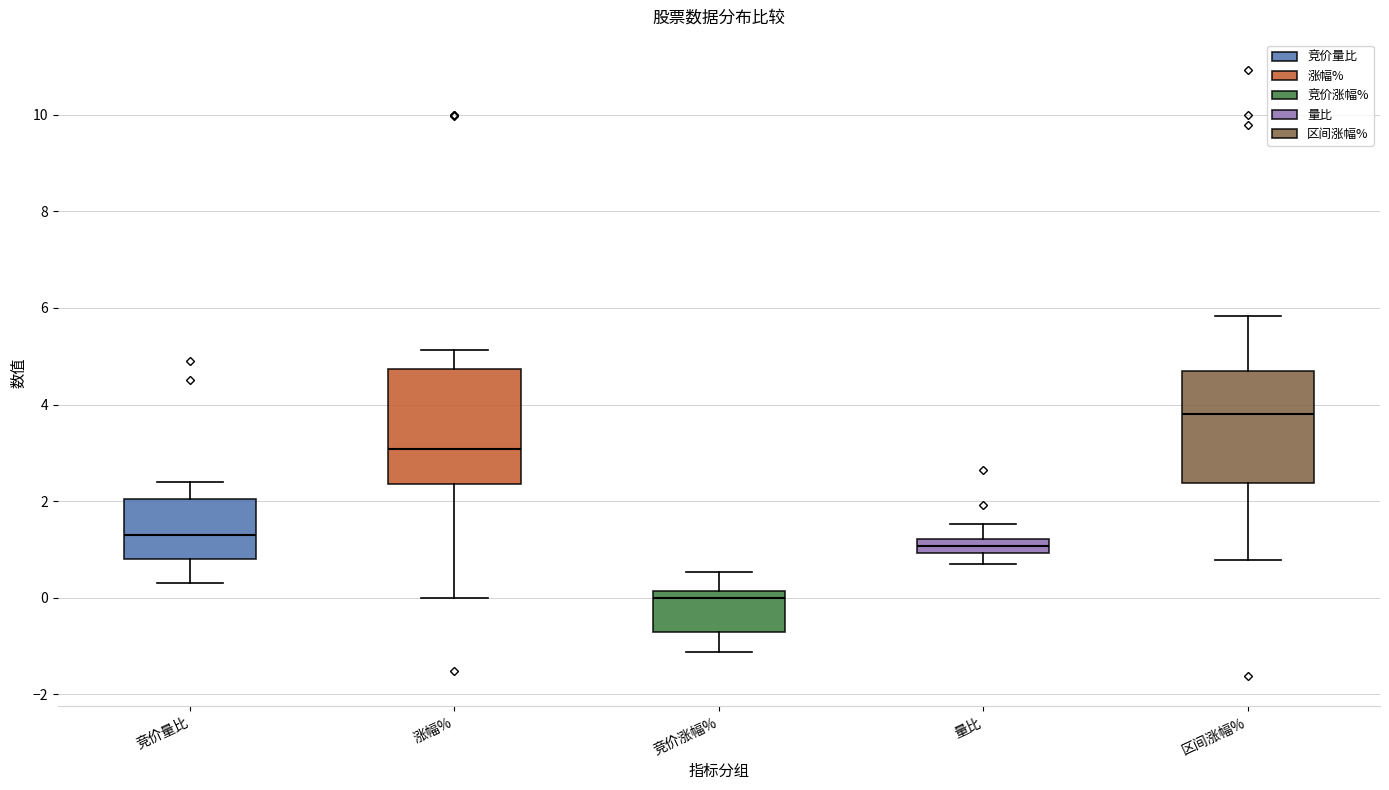

Which box's median line is the highest?

区间涨幅%